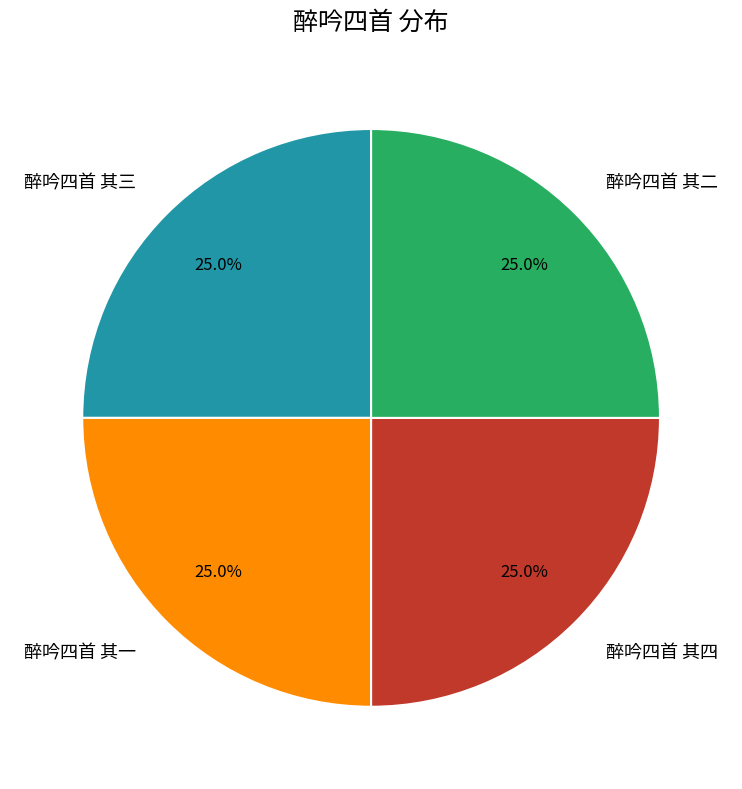

Combined, what portion of the pie is 醉吟四首 其二 and 醉吟四首 其一?

50.0%